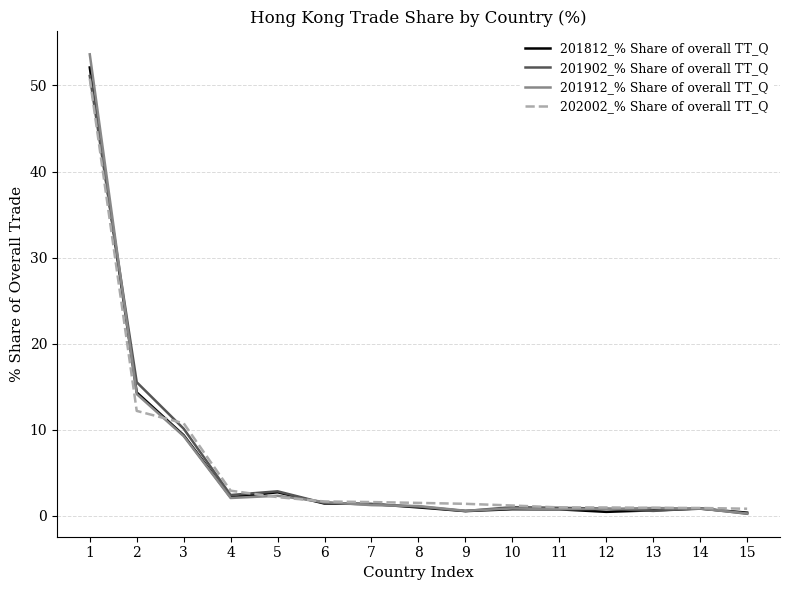

Which series has the widest spread of values?

201912_% Share of overall TT_Q